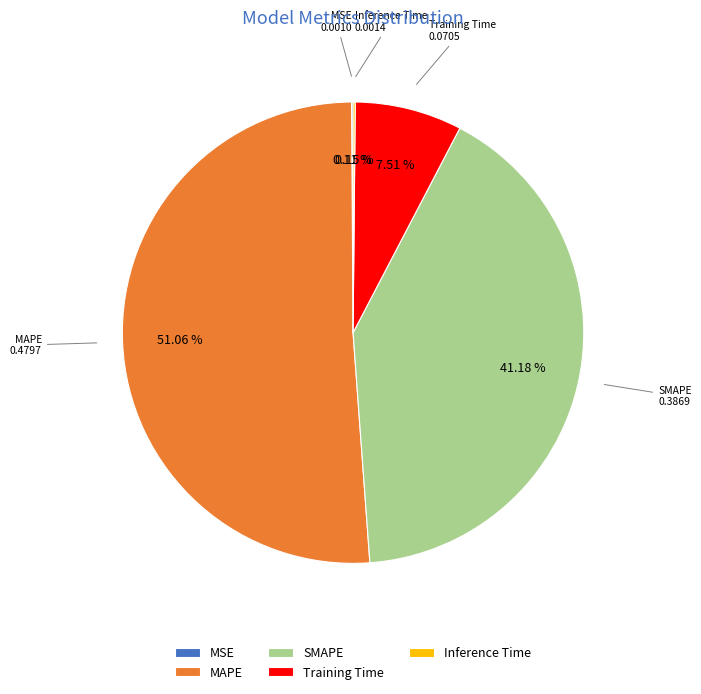

Do SMAPE and Training Time together represent more than half of the pie?

No